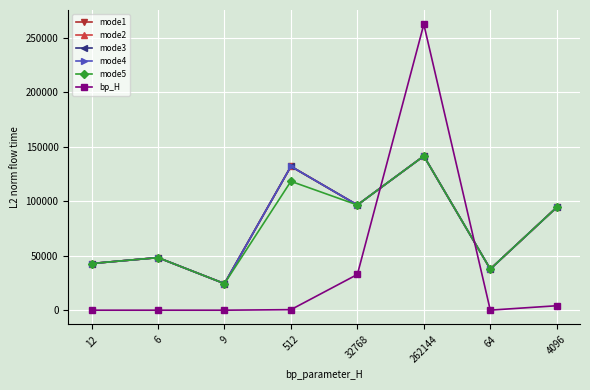

Is this an area chart (filled region under the line)?

No